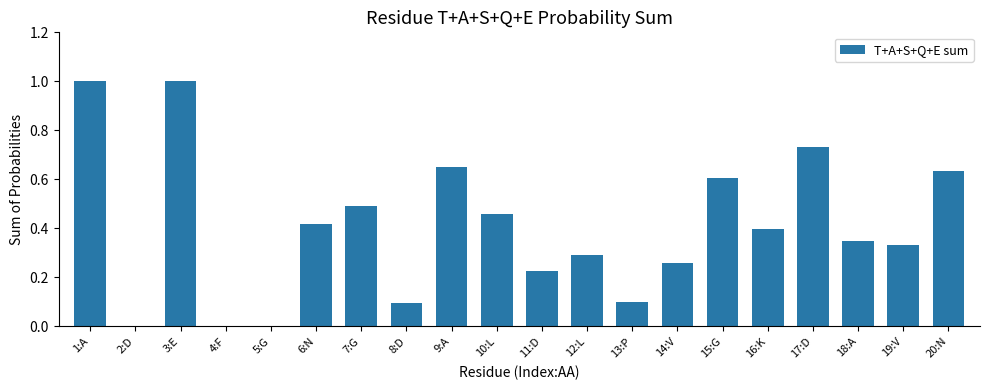

True or false: the data shows 0.0 at 2:D.

True